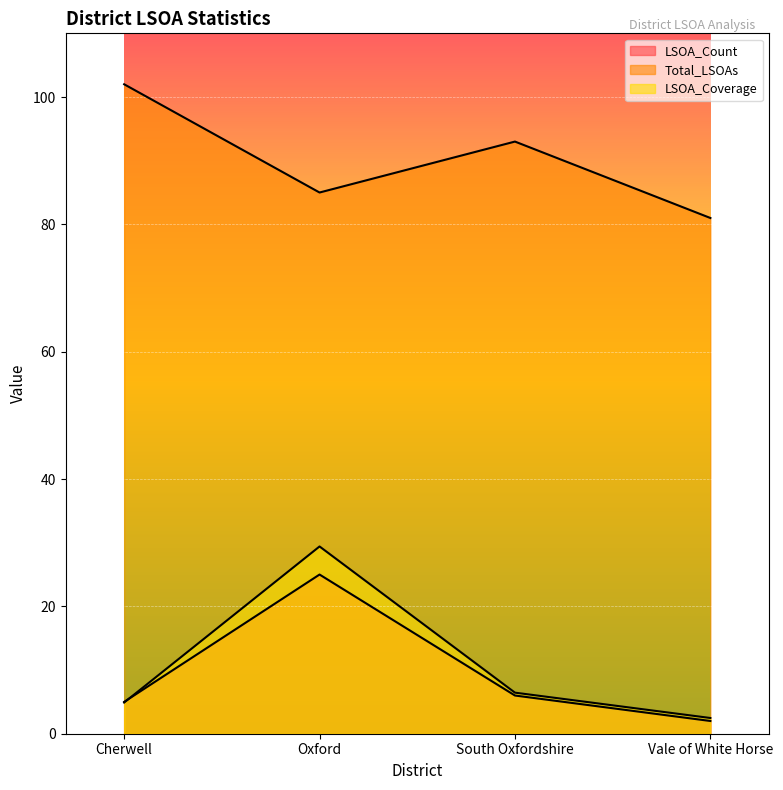

What is the maximum value for LSOA_Coverage?

29.4